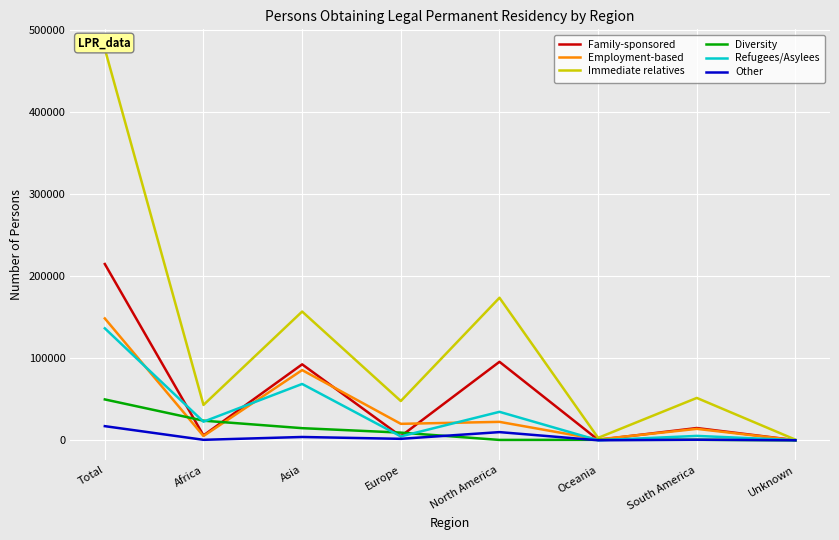

How many intersections are there between Diversity and Family-sponsored?

6